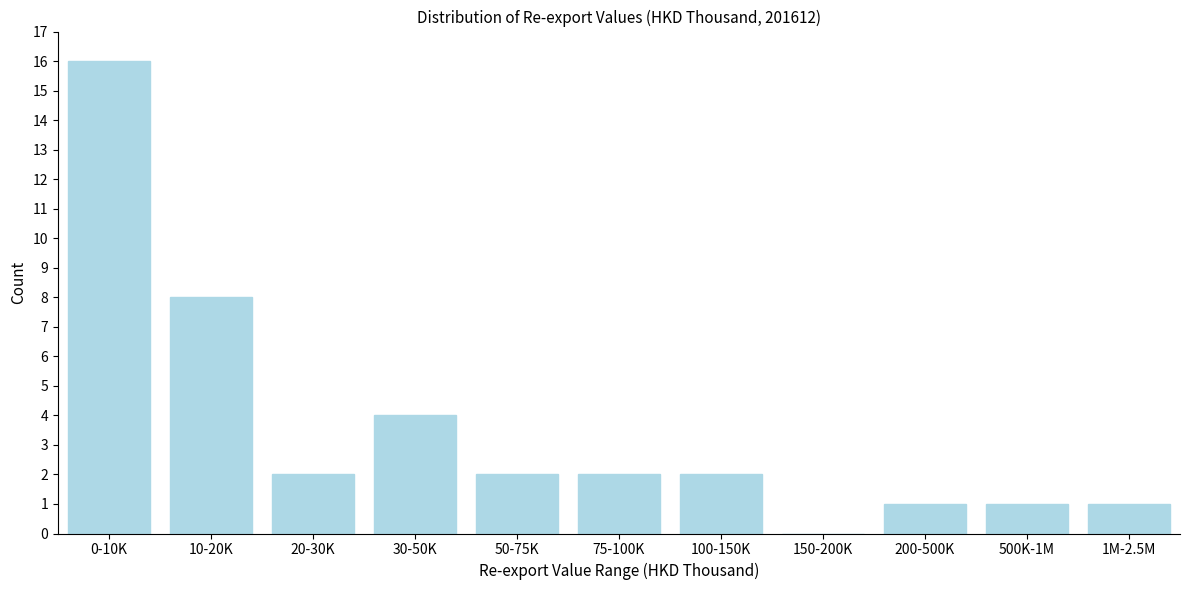

Reading right to left, extract all data points from this chart.

1M-2.5M=1	500K-1M=1	200-500K=1	150-200K=0	100-150K=2	75-100K=2	50-75K=2	30-50K=4	20-30K=2	10-20K=8	0-10K=16